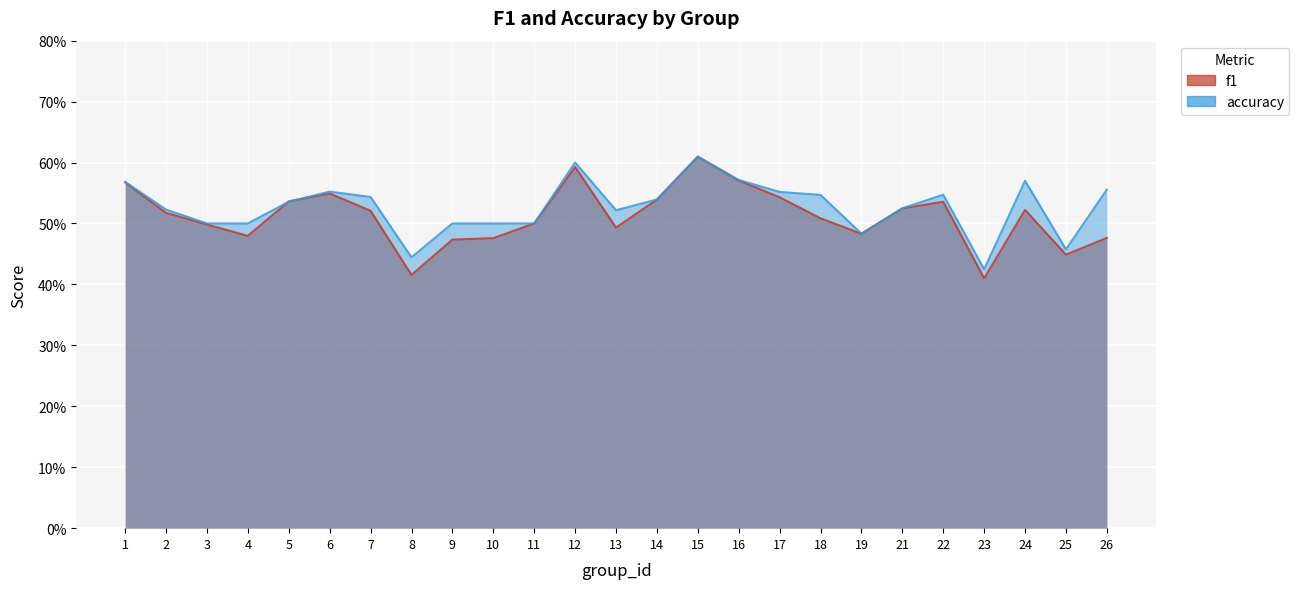

In accuracy, how many points are higher than both neighbors (excluding endpoints)?

5